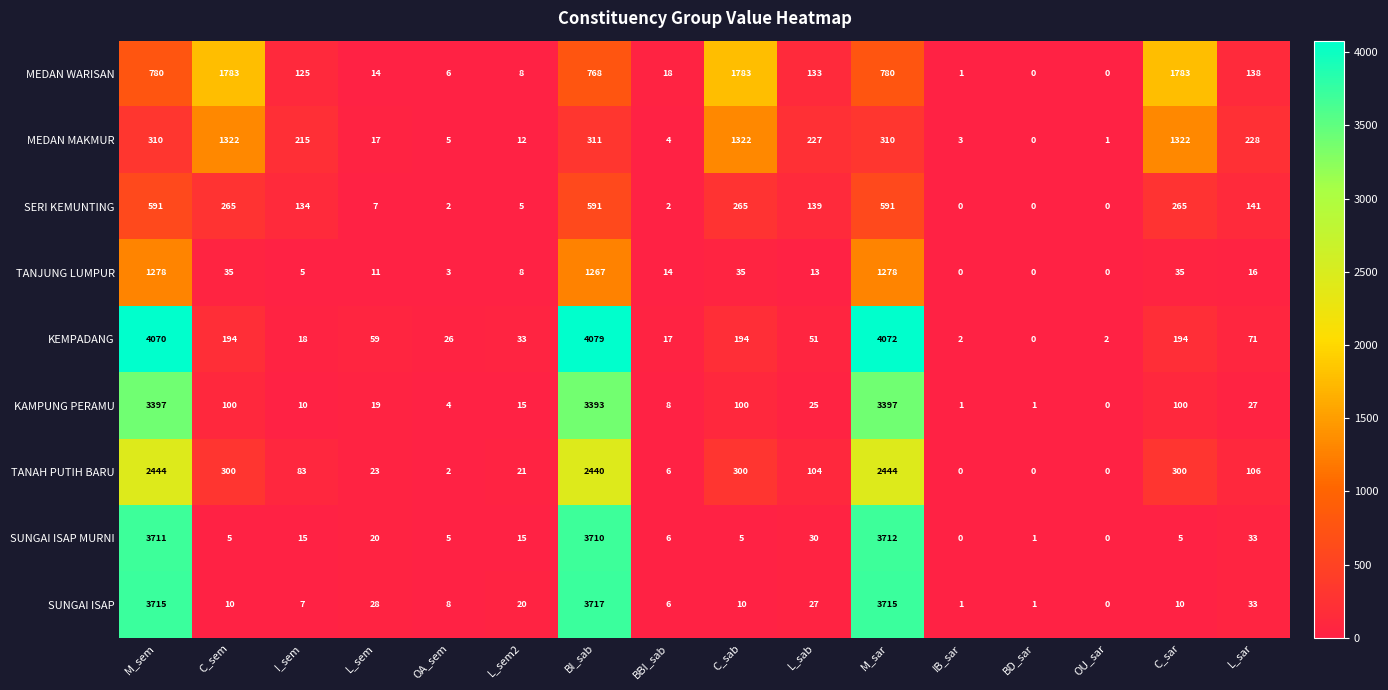

What is the greatest value displayed?

4079